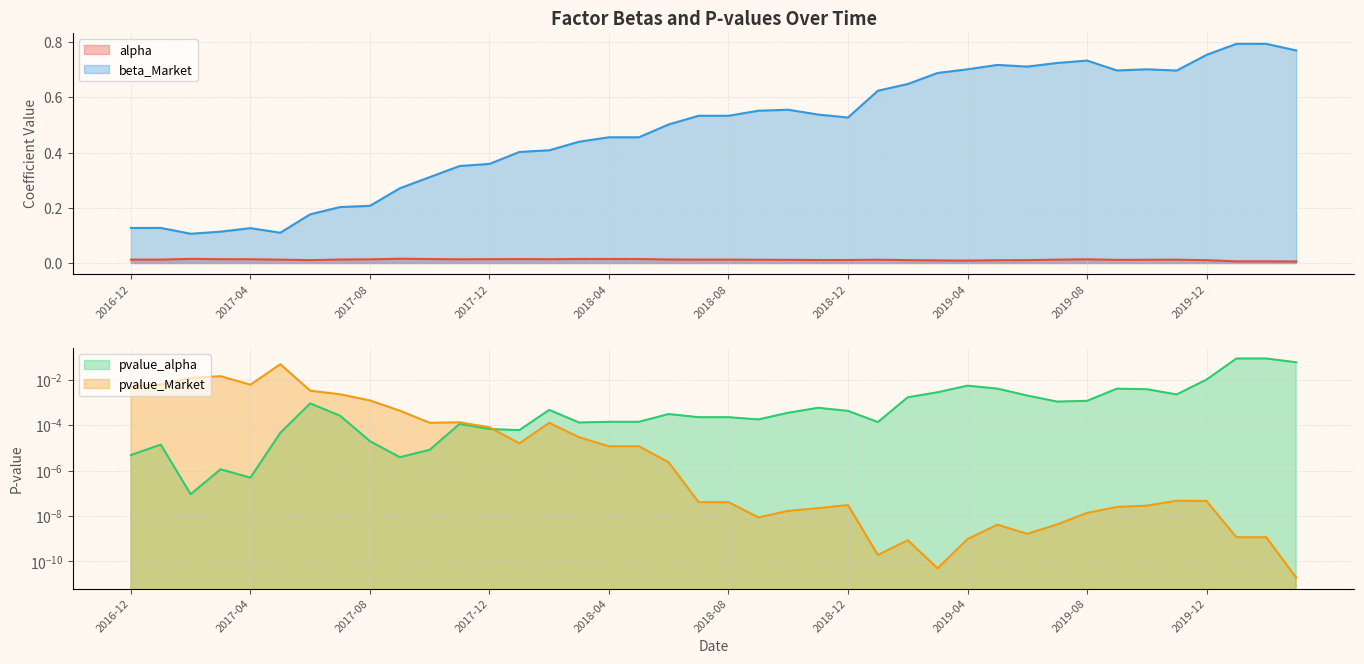

Where is the first local minimum for pvalue_alpha?

2017-02